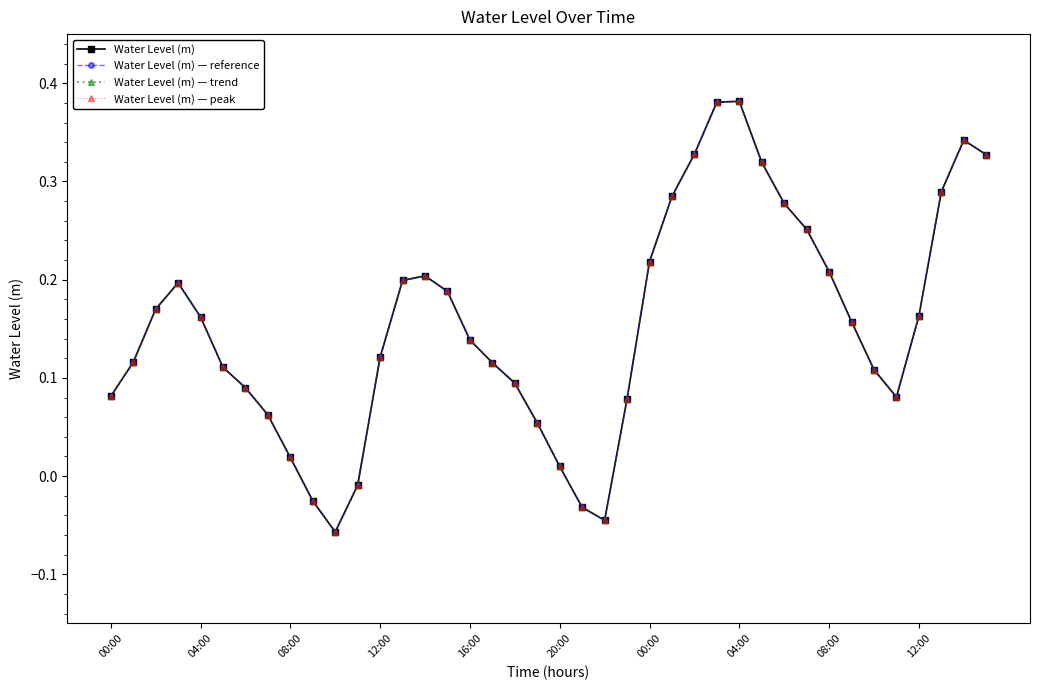

At which label is Water Level (m) closest to 0?

11